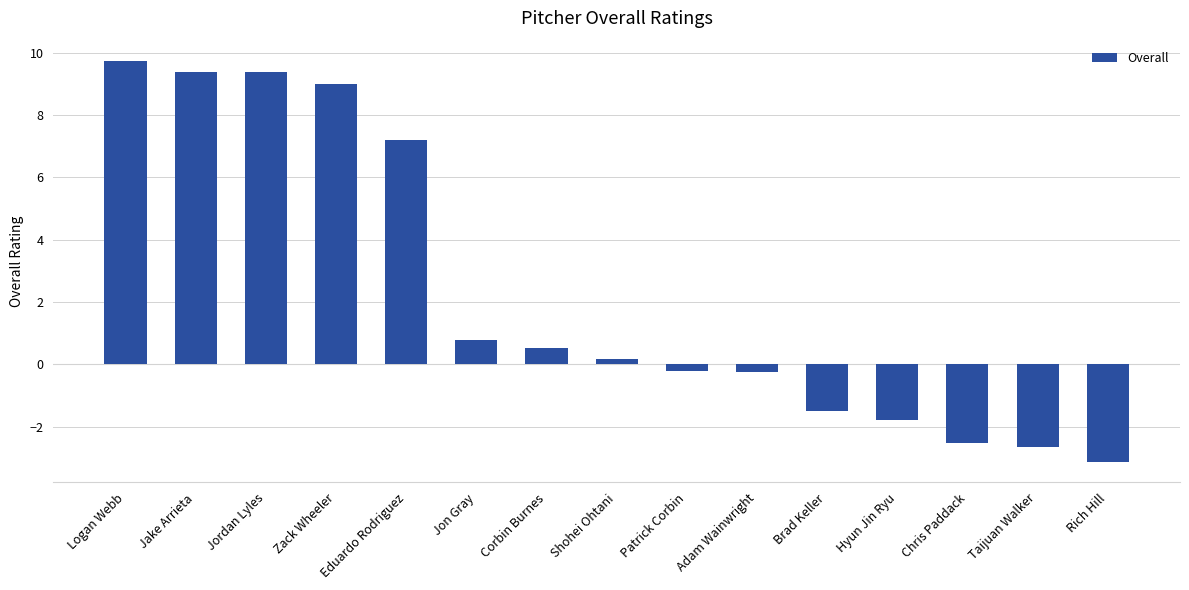

What is the label of the 4th bar from the left?

Zack Wheeler